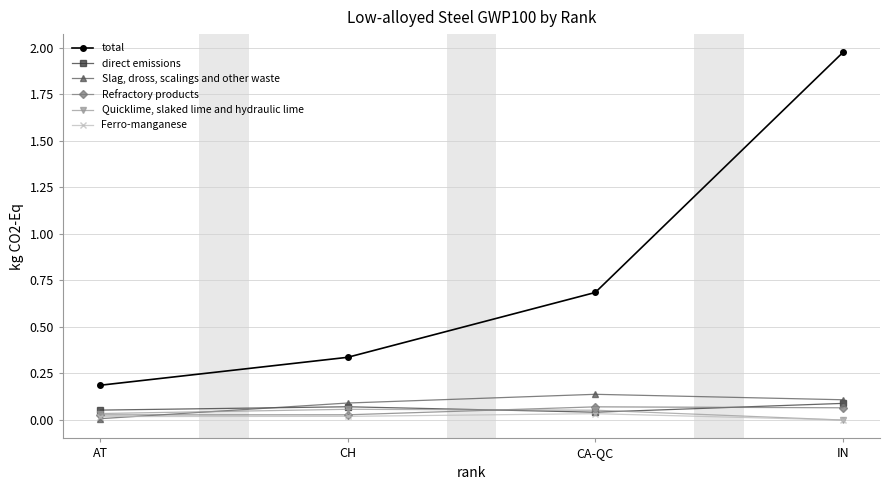

What are all the series names shown in the legend?

total, direct emissions, Slag, dross, scalings and other waste, Refractory products, Quicklime, slaked lime and hydraulic lime, Ferro-manganese